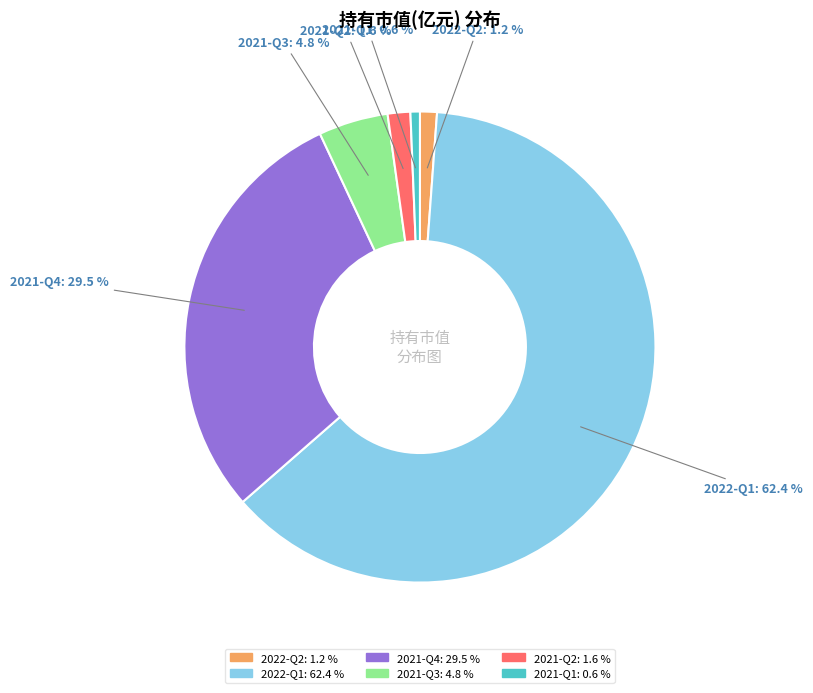

What is the smallest slice in the pie chart?

2021-Q1